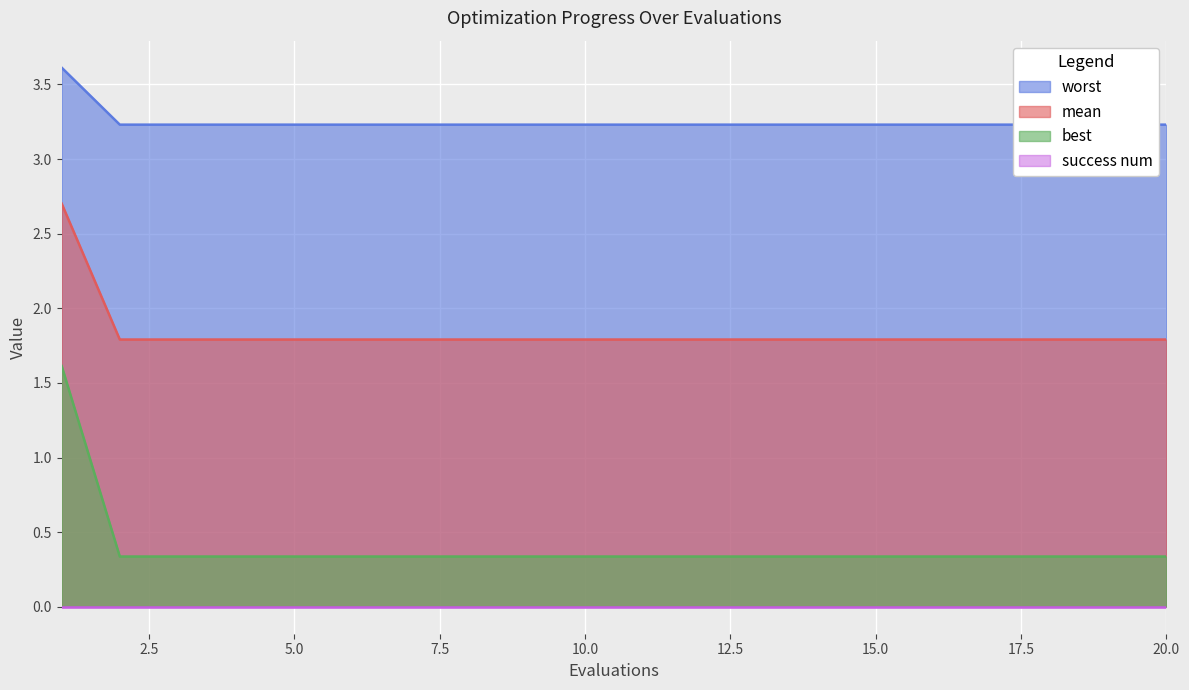

At which label is worst closest to 0?

2